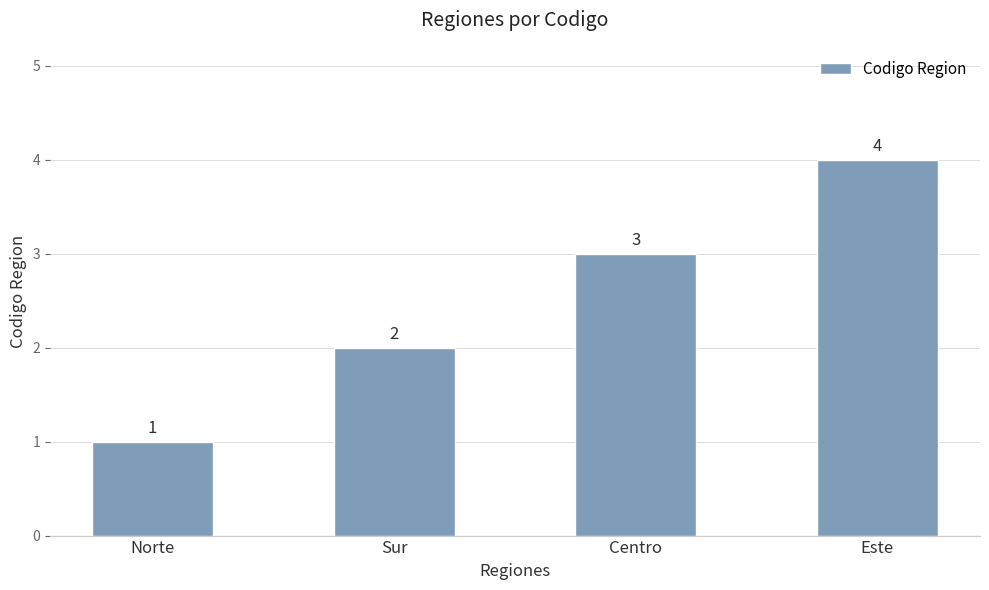

What position from the left is Este?

4